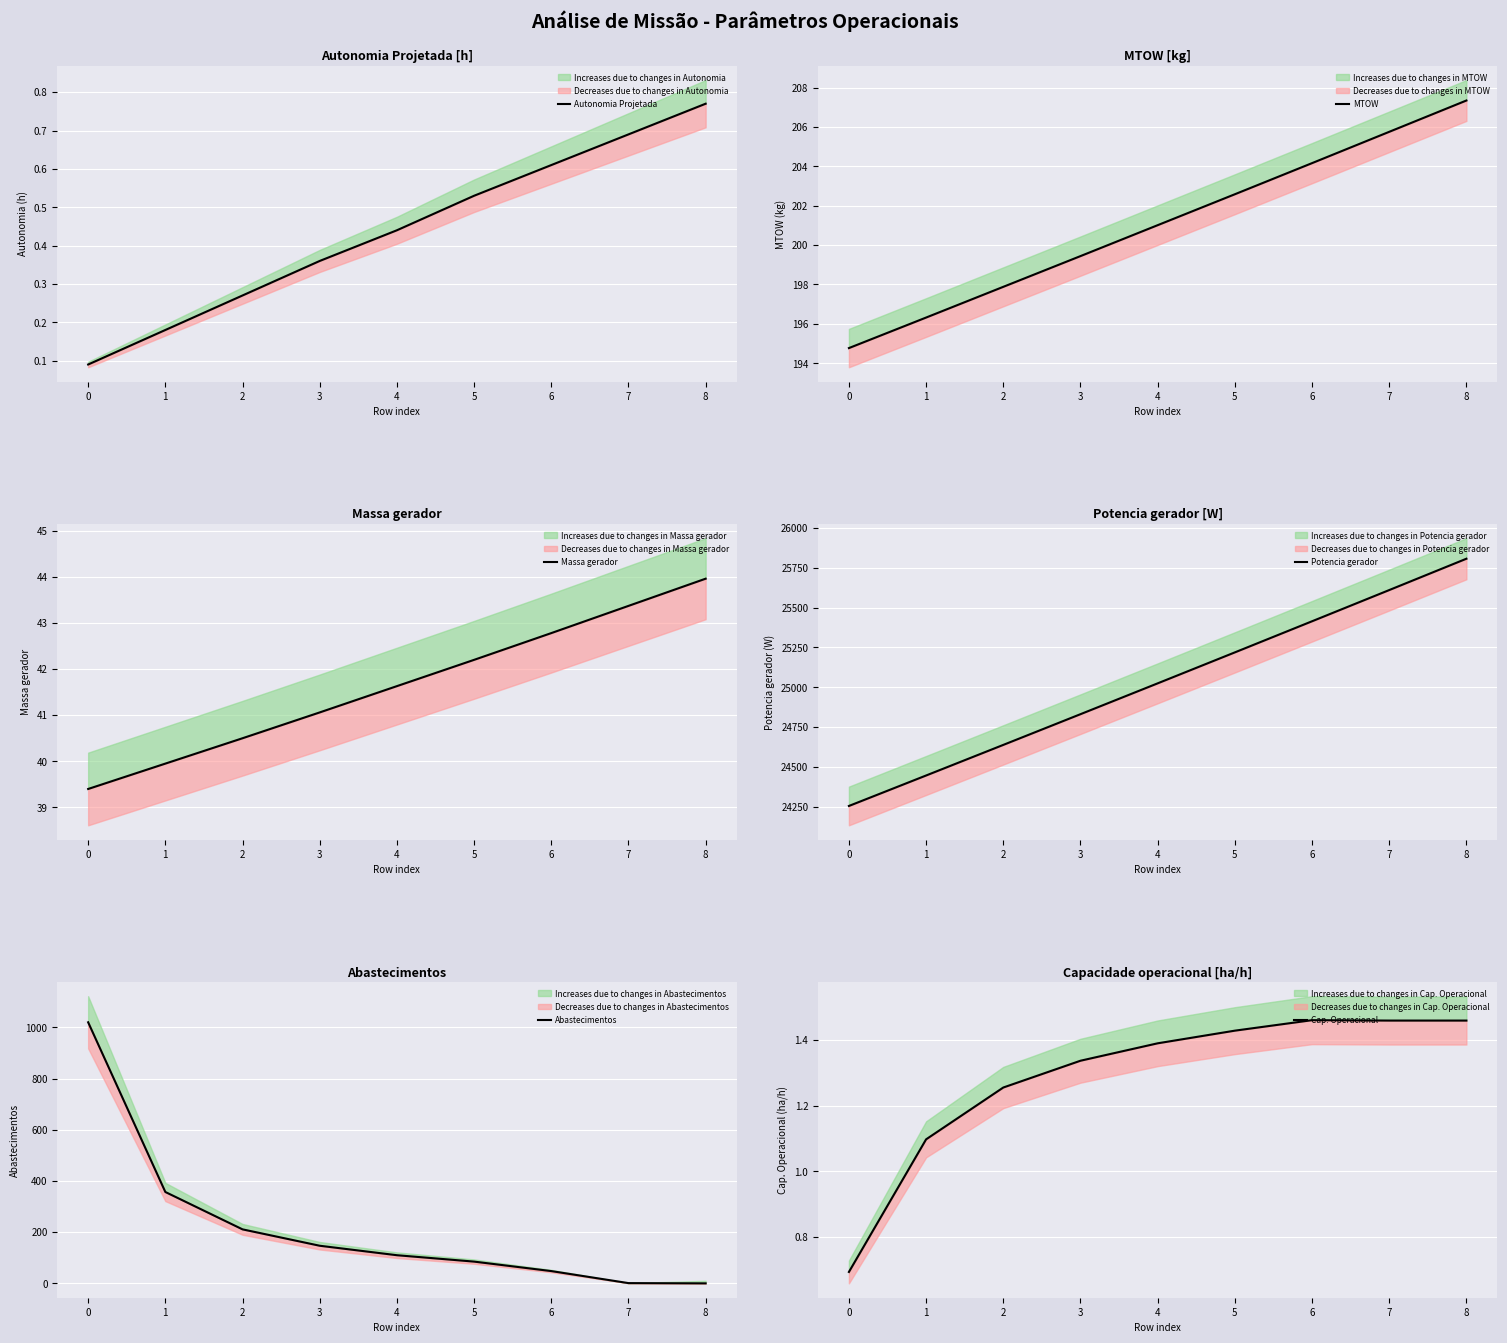

At which label does Cap. Operacional first exceed 1?

1